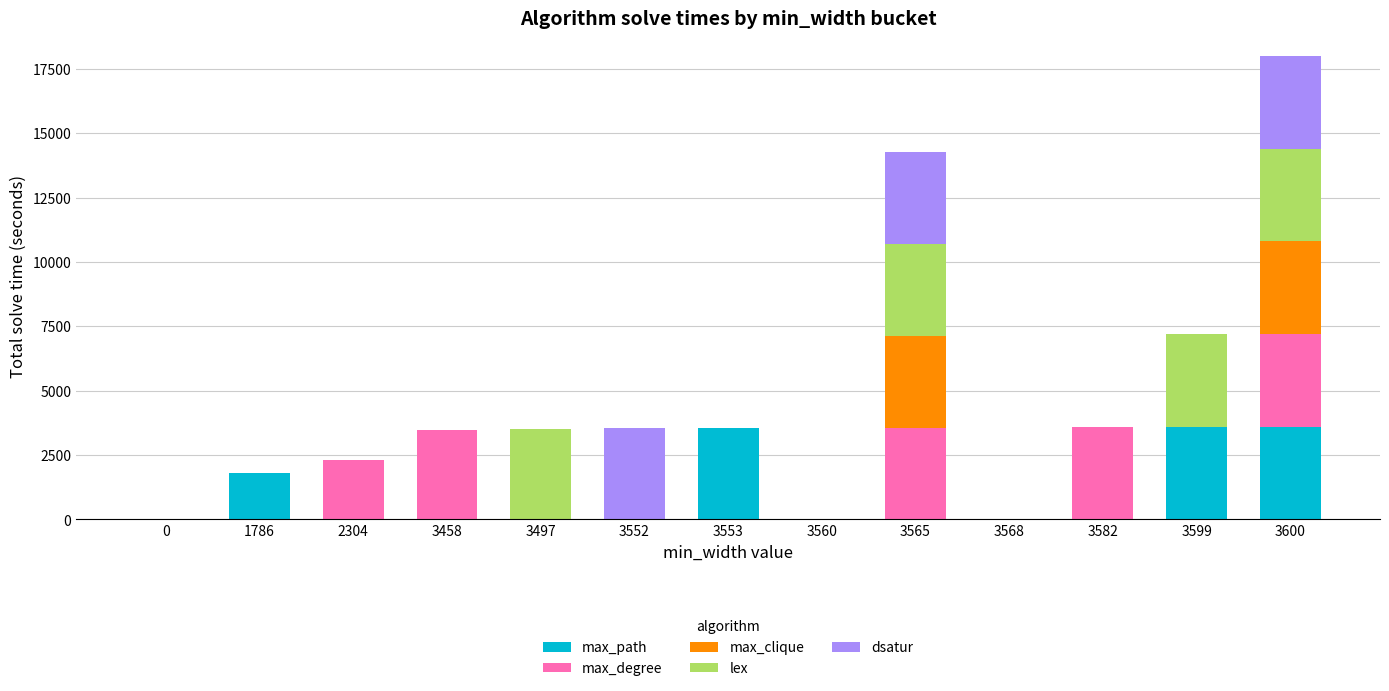

Is it true that max_path equals 3599 at 3599?

True